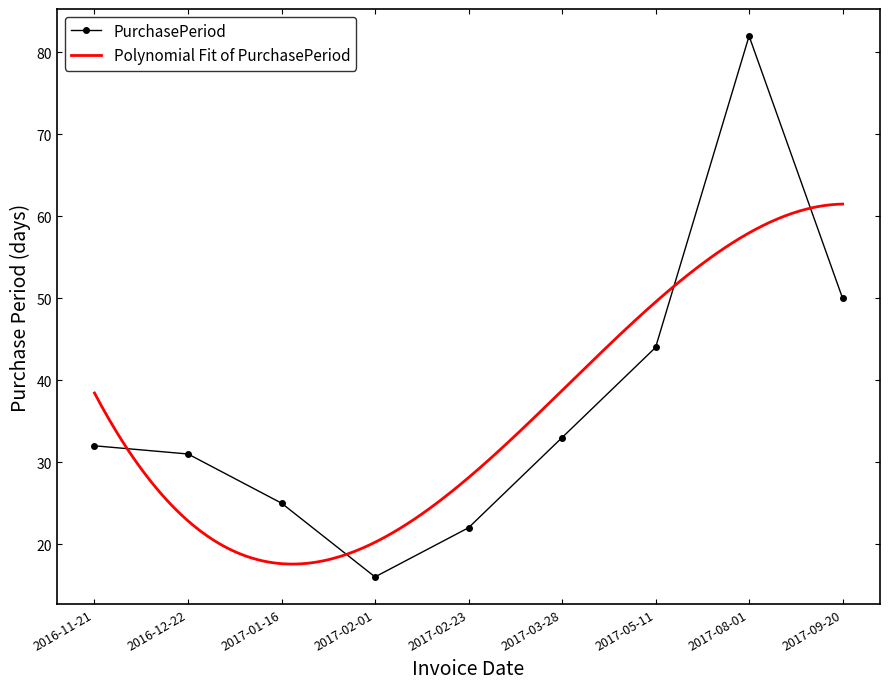

Is this an area chart (filled region under the line)?

No